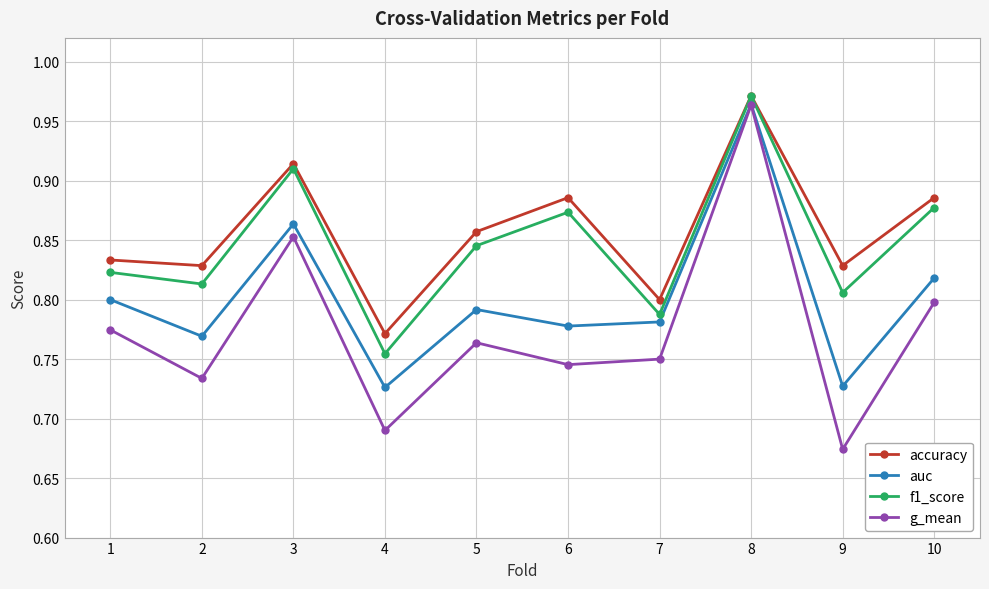

At which label is f1_score closest to 0?

4